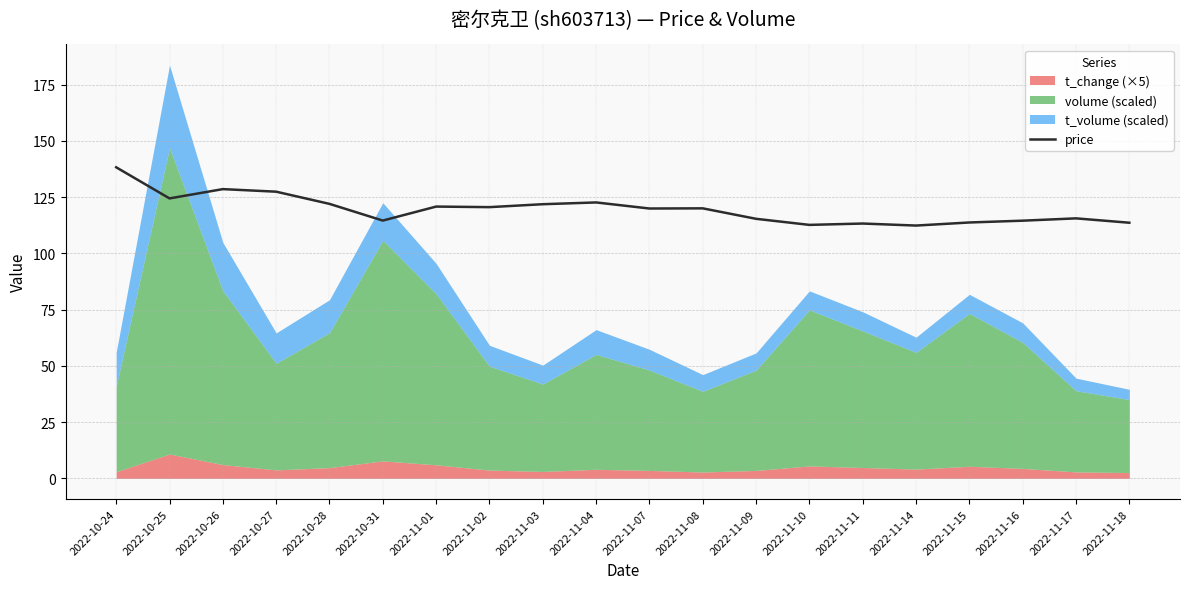

The value at 2022-11-15 is 189.1. True or false?

False